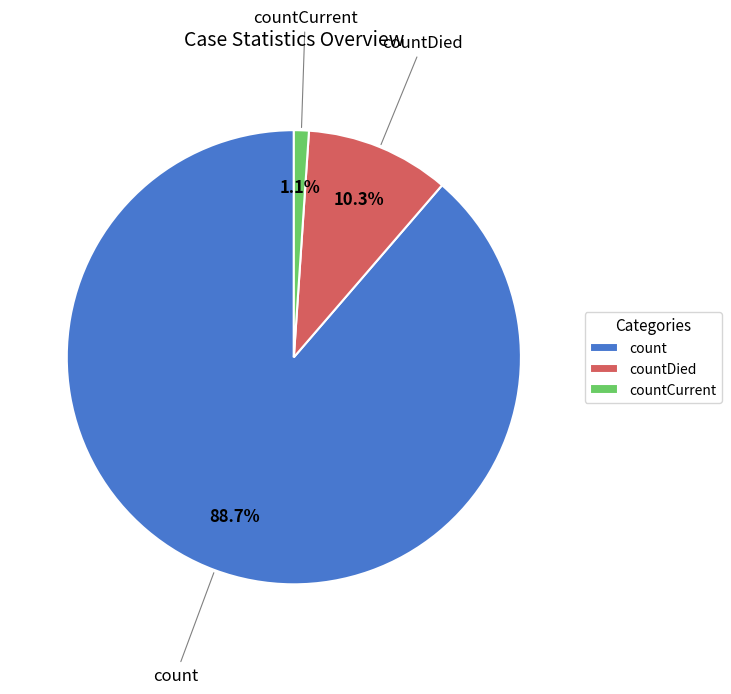

Which category accounts for the majority?

count